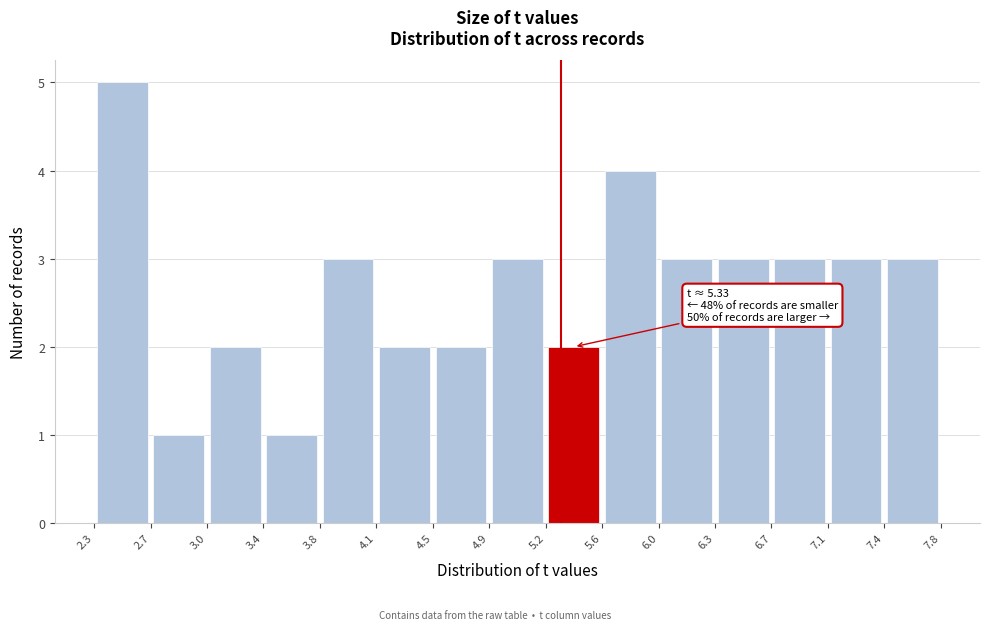

Which range on the x-axis has the tallest bar?

2.3 to 2.7